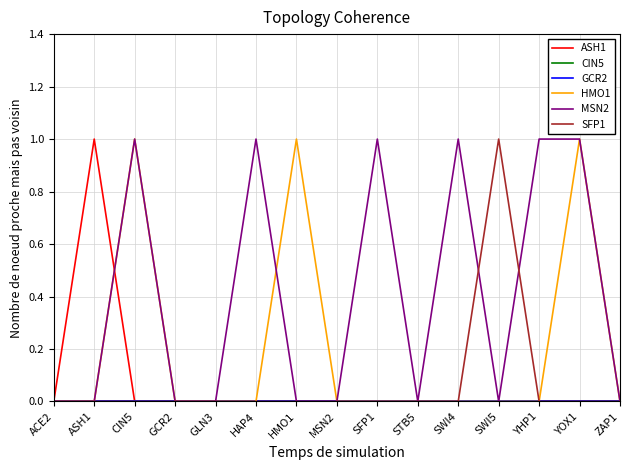

Is the value of MSN2 at CIN5 greater than the value of GCR2 at GLN3?

Yes